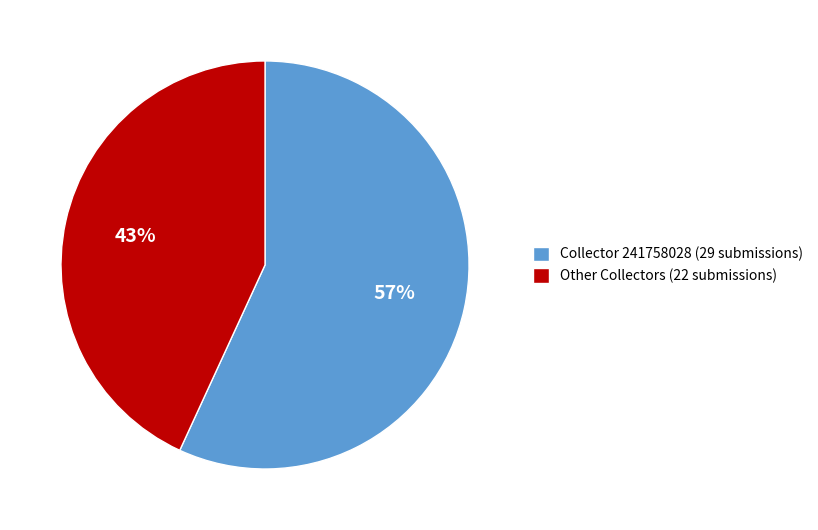

Is it true that Other Collectors (22 submissions) is 55% of the pie?

False